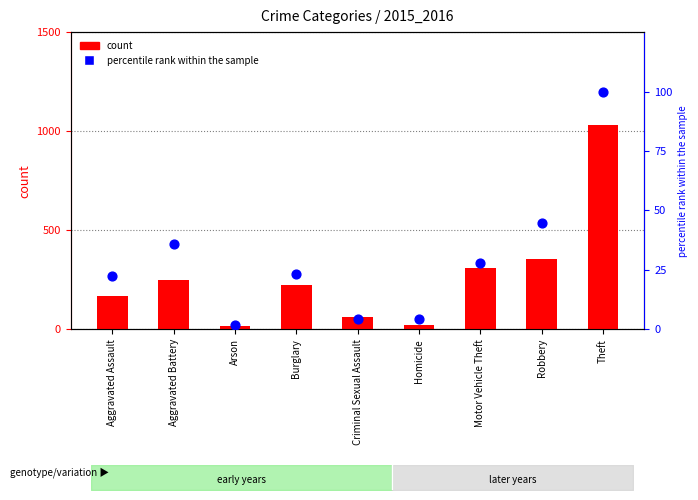

At which category is the sum across all series the highest?

Theft